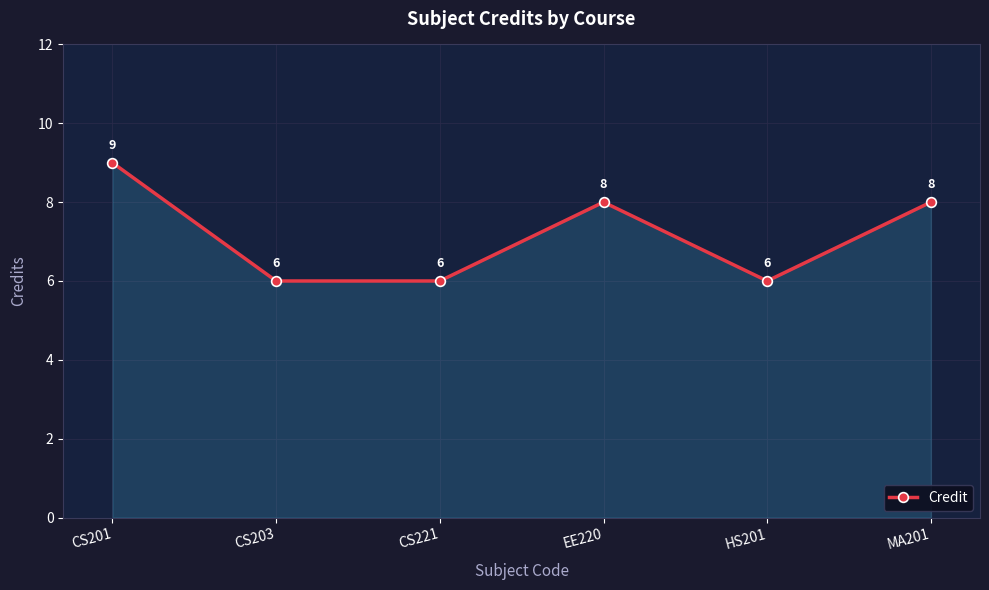

What is the label of the 5th point from the left?

HS201